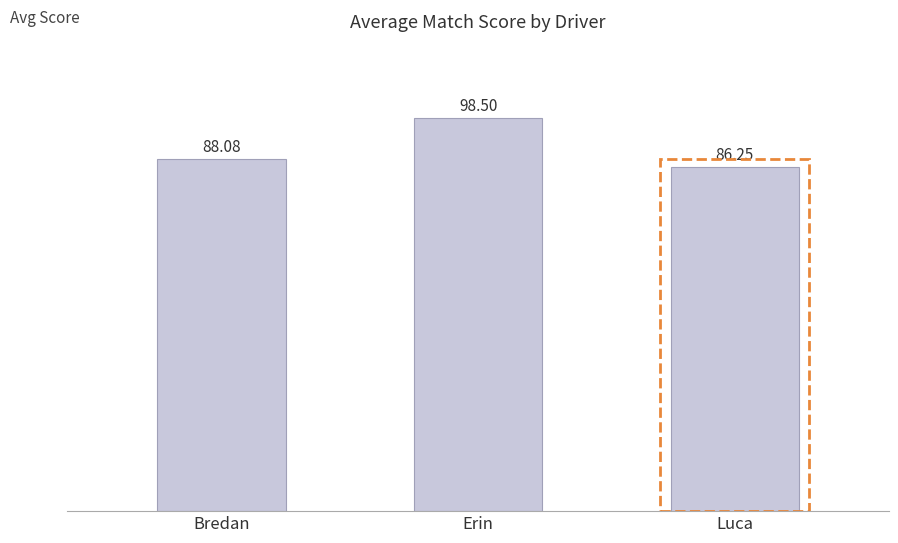

What is the average value?

90.9